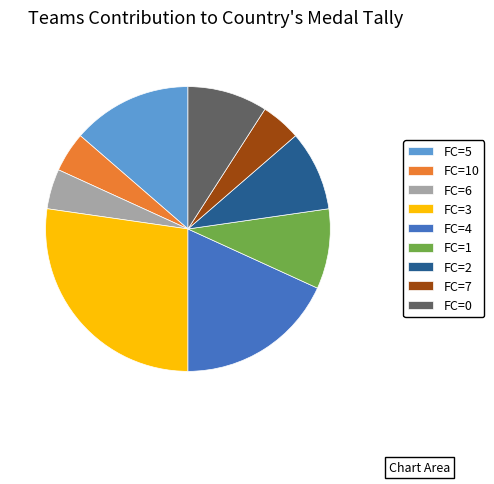

Approximately how many times larger is the value at FC=2 compared to FC=1?

1.0